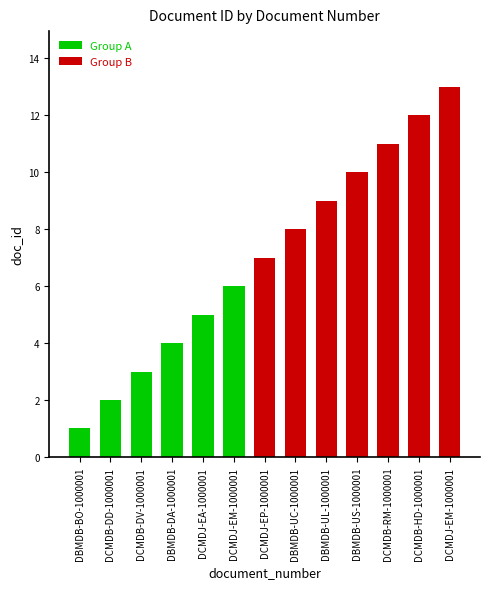

Are the bars horizontal?

No